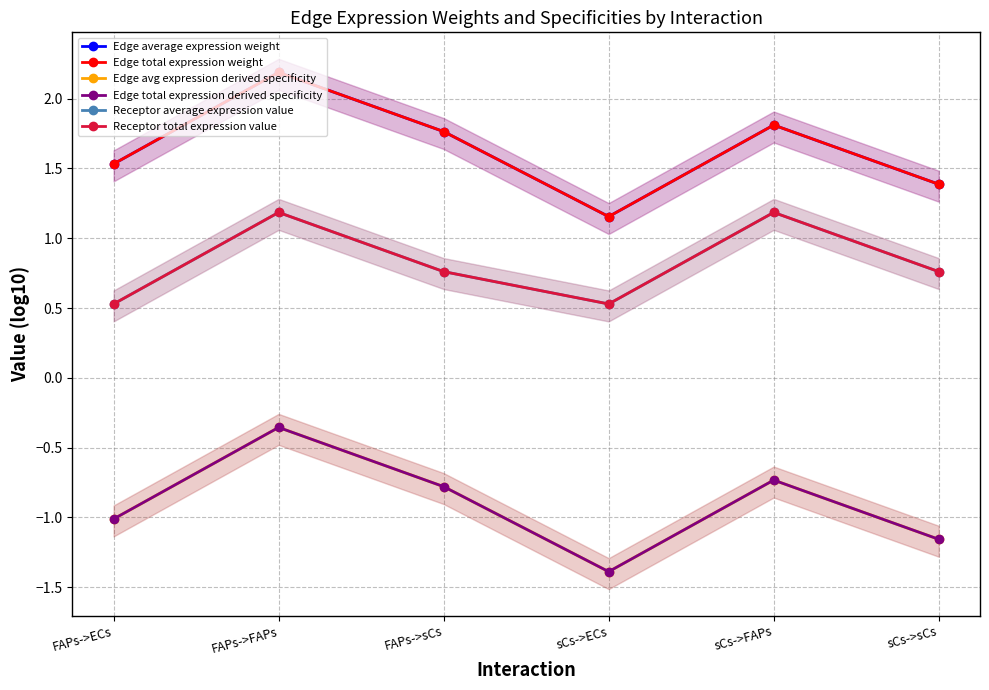

Reading right to left, extract all data points from this chart.

Edge average expression weight: 1.4	1.8	1.2	1.8	2.2	1.5
Edge total expression weight: 1.4	1.8	1.2	1.8	2.2	1.5
Edge avg expression derived specificity: -1.2	-0.7	-1.4	-0.8	-0.4	-1.0
Edge total expression derived specificity: -1.2	-0.7	-1.4	-0.8	-0.4	-1.0
Receptor average expression value: 0.8	1.2	0.5	0.8	1.2	0.5
Receptor total expression value: 0.8	1.2	0.5	0.8	1.2	0.5